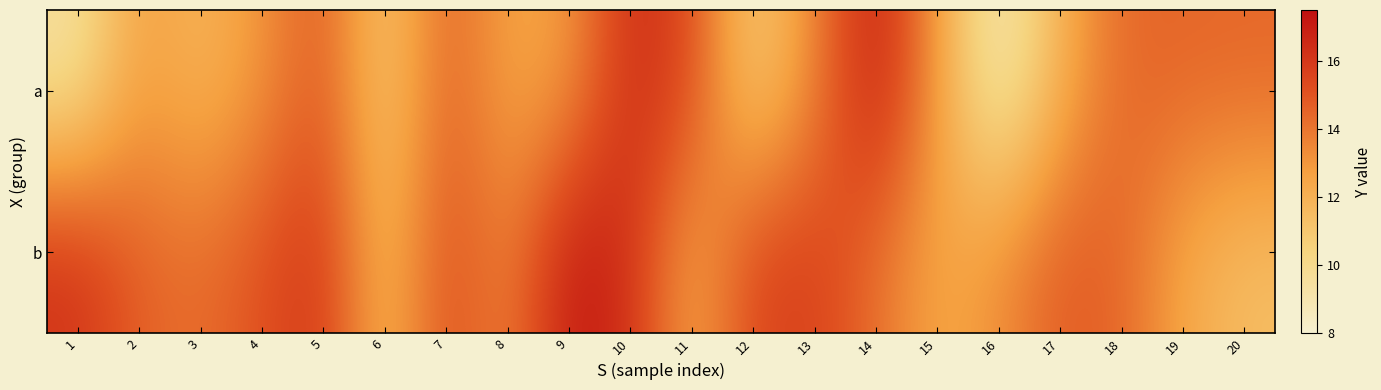

How many data points does each series have?

20